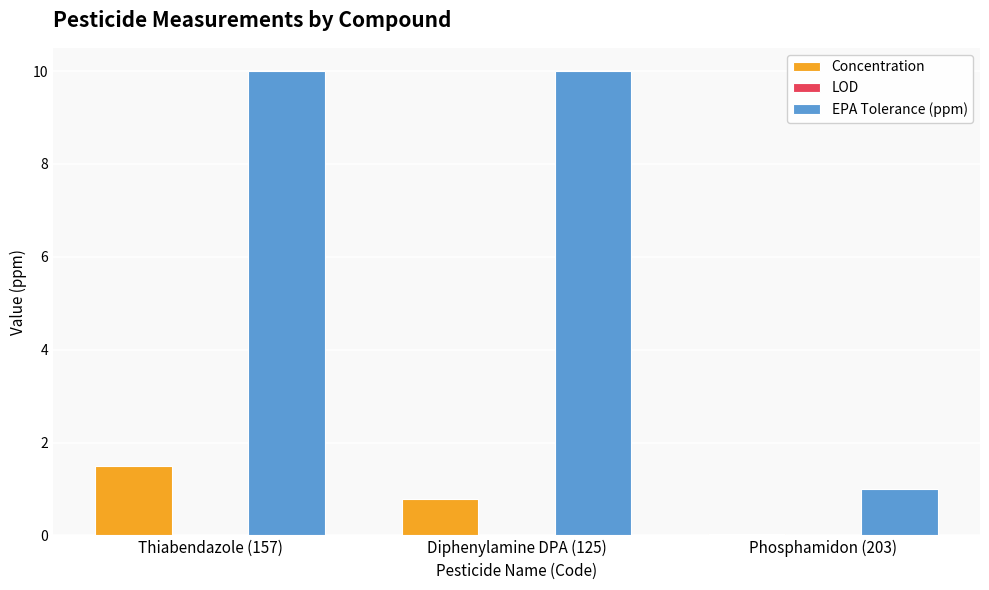

At which category is the sum across all series the highest?

Thiabendazole (157)